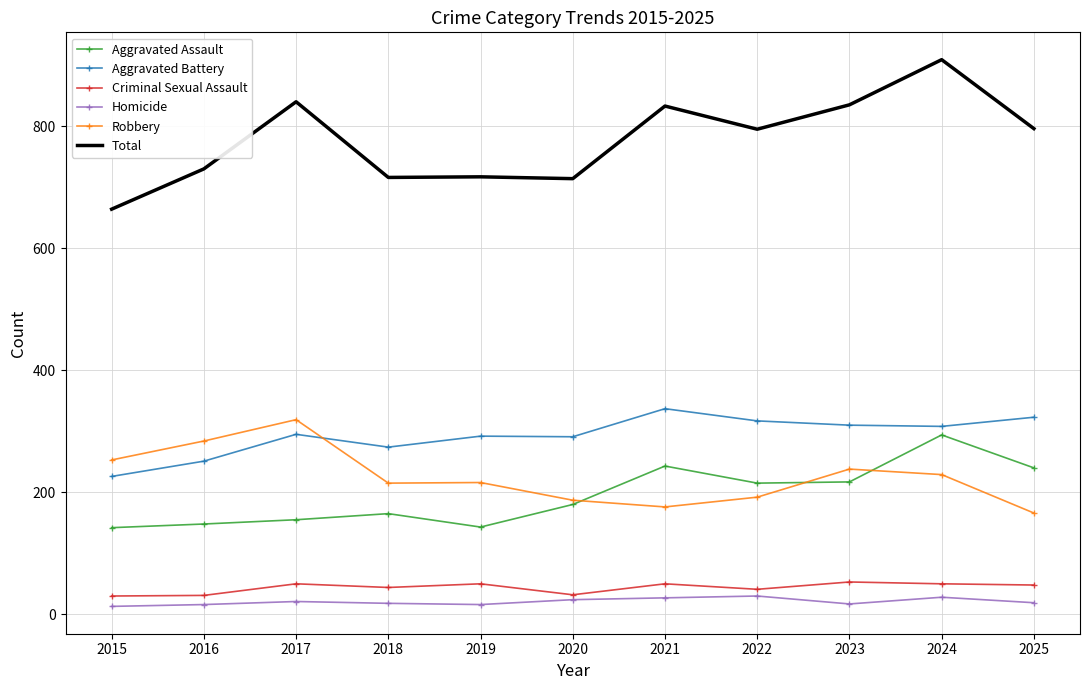

Rank the series by their maximum value, from lowest to highest.

Homicide, Criminal Sexual Assault, Aggravated Assault, Robbery, Aggravated Battery, Total